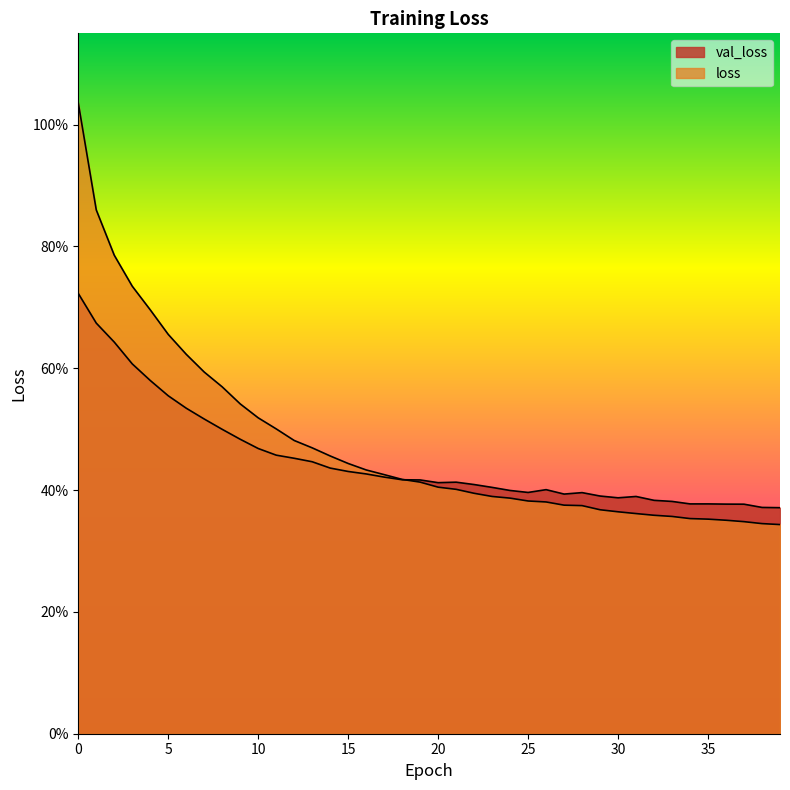

What is the maximum value for loss?

1.0